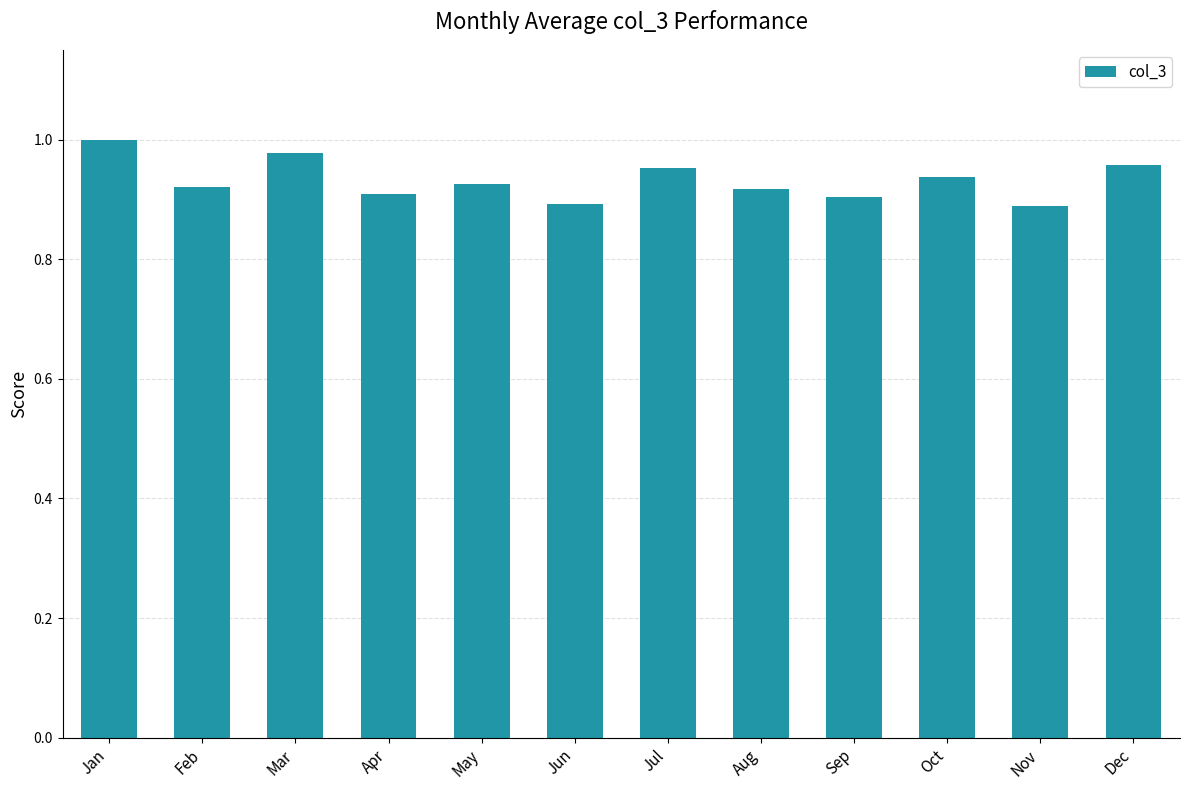

Does the chart contain stacked bars?

No